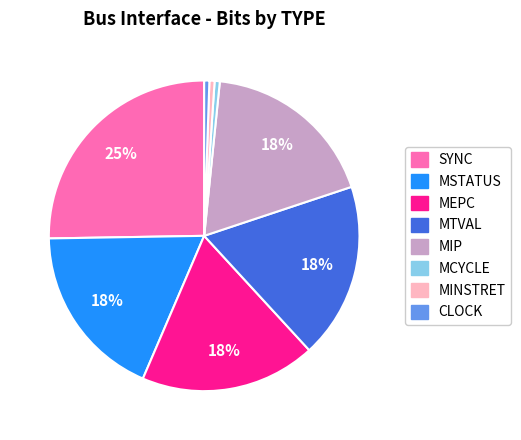

To the nearest percent, what is the difference between the MEPC and SYNC slice percentages?

7%